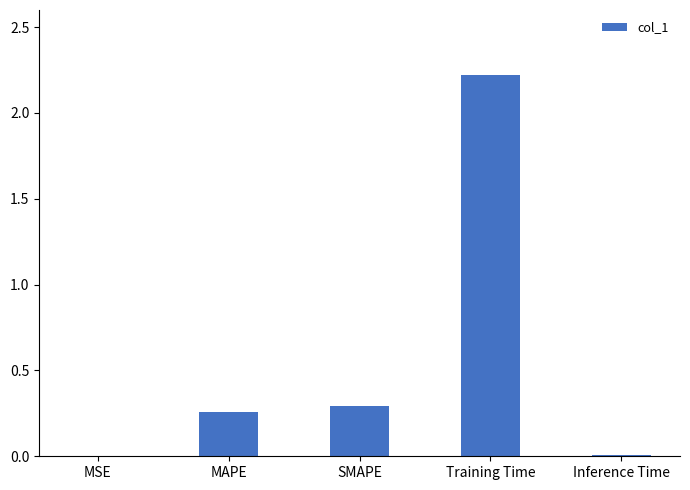

What is the change in value from SMAPE to Training Time?

+1.9